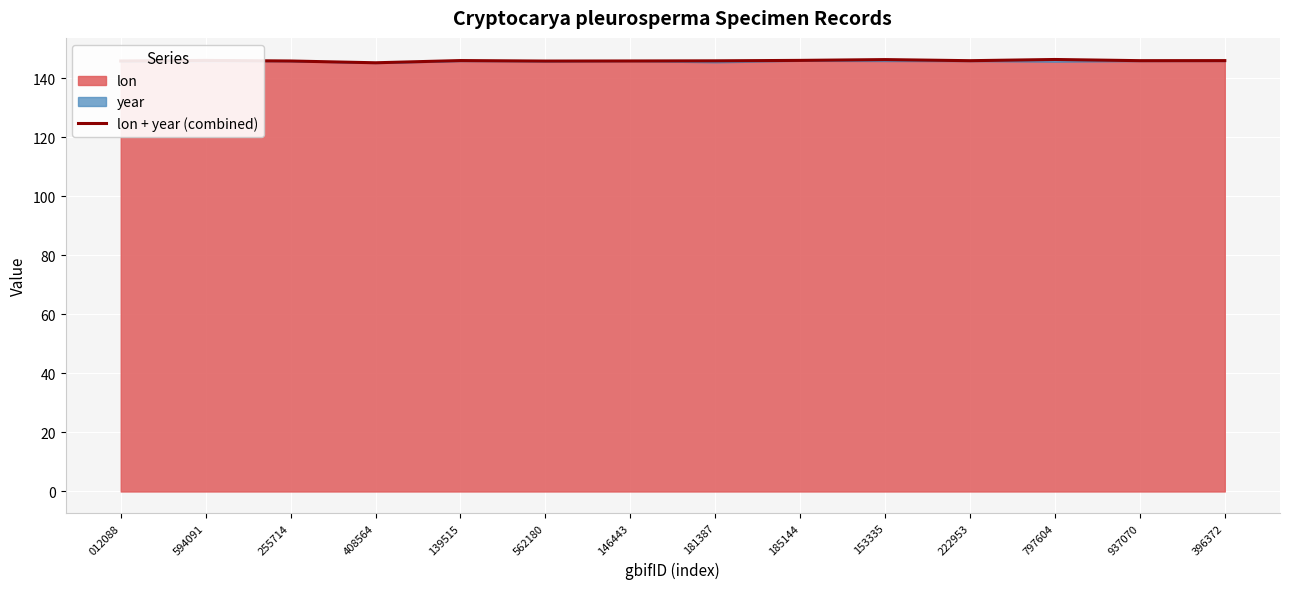

What is the average value?

146.0